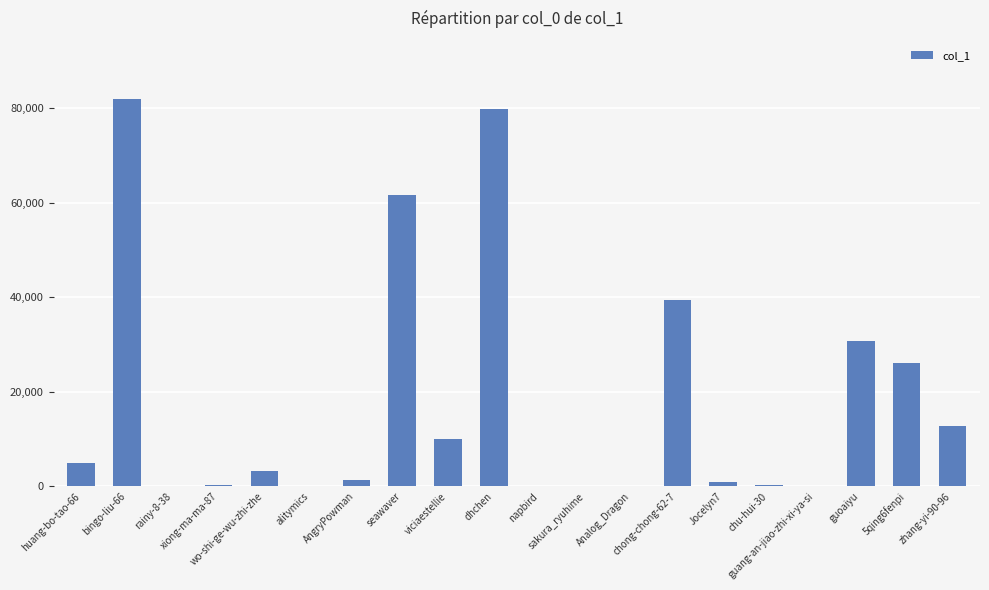

What is the maximum value shown in the chart?

81988